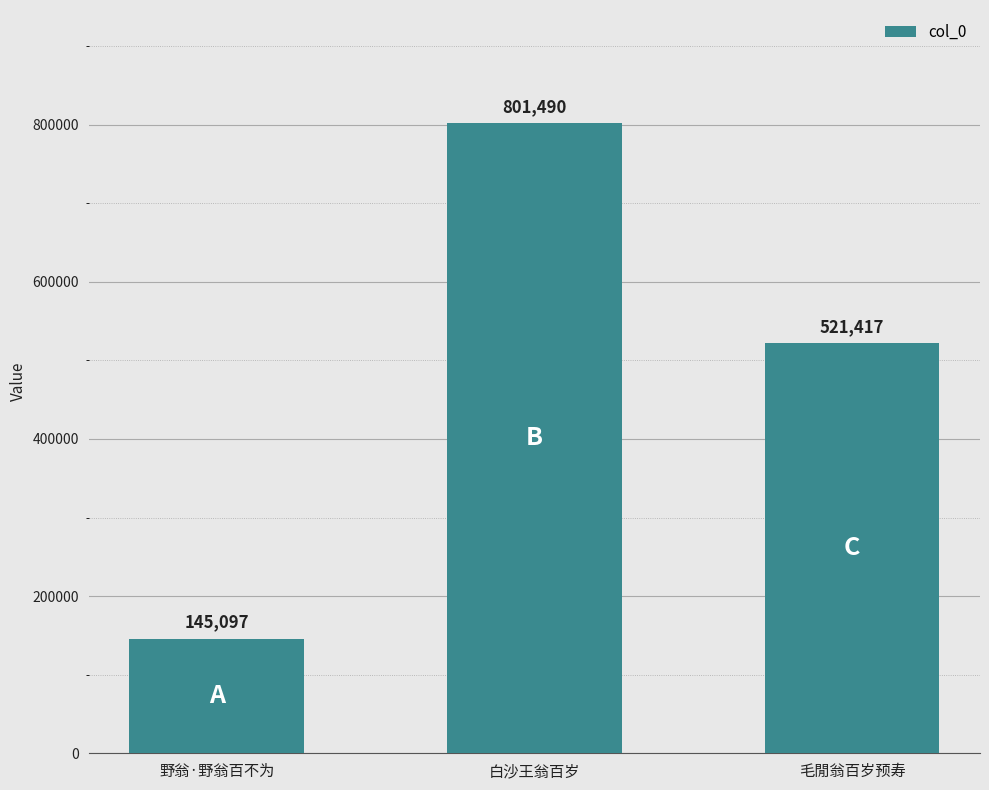

Reading left to right, transcribe all the data shown in this chart.

野翁·野翁百不为=145097	白沙王翁百岁=801490	毛閒翁百岁预寿=521417